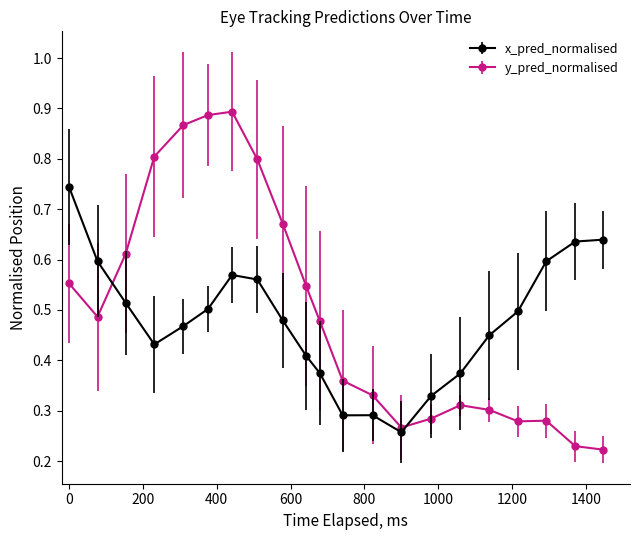

Which series has the largest range (max minus min)?

y_pred_normalised